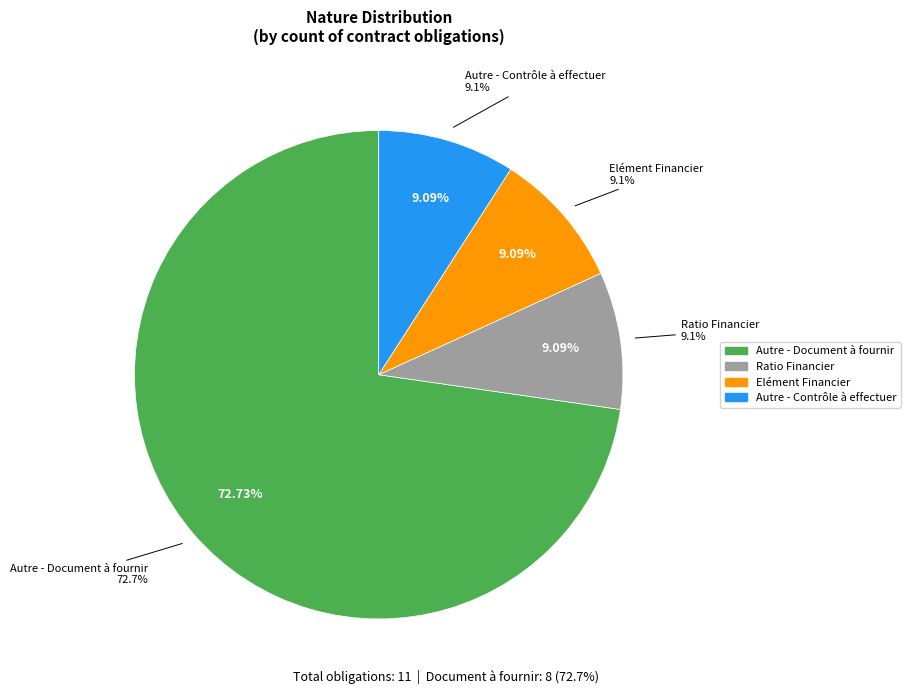

Is it true that Elément Financier is 1% of the pie?

False